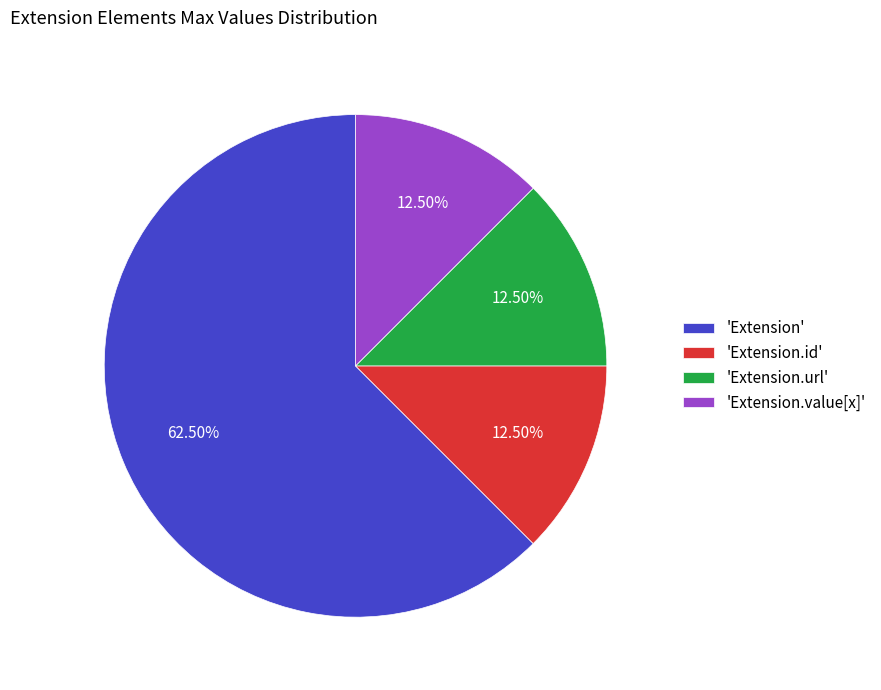

What is the largest slice in the pie chart?

'Extension'